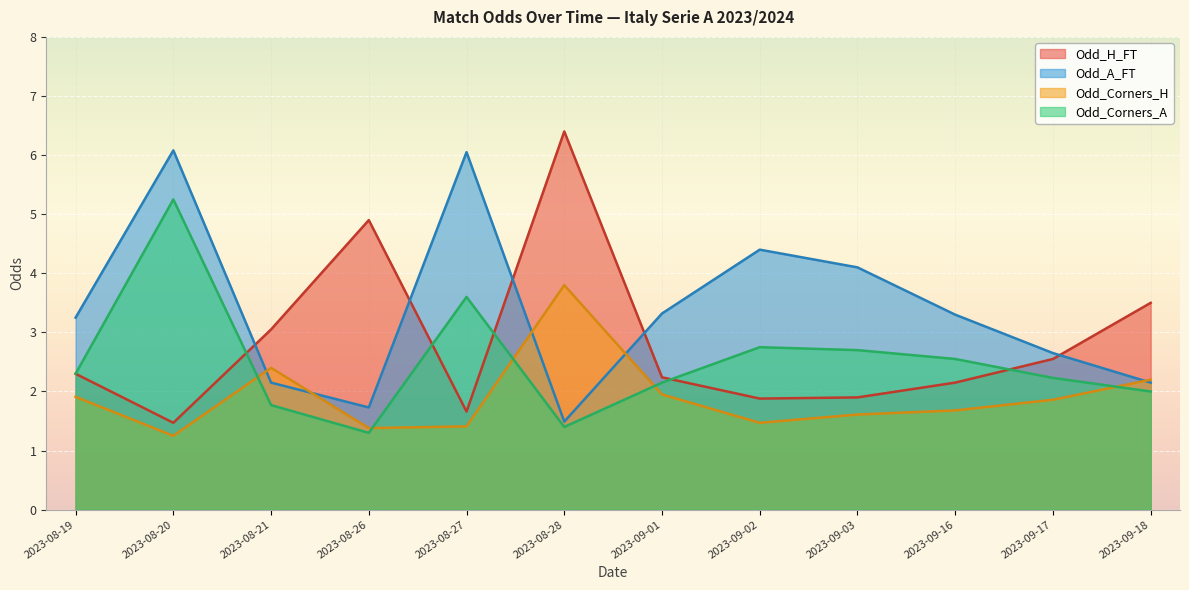

Reading left to right, what are all the values shown in this chart?

Odd_H_FT: 2023-08-19=2.3	2023-08-20=1.5	2023-08-21=3.0	2023-08-26=4.9	2023-08-27=1.7	2023-08-28=6.4	2023-09-01=2.2	2023-09-02=1.9	2023-09-03=1.9	2023-09-16=2.1	2023-09-17=2.5	2023-09-18=3.5
Odd_A_FT: 2023-08-19=3.2	2023-08-20=6.1	2023-08-21=2.1	2023-08-26=1.7	2023-08-27=6.0	2023-08-28=1.5	2023-09-01=3.3	2023-09-02=4.4	2023-09-03=4.1	2023-09-16=3.3	2023-09-17=2.6	2023-09-18=2.1
Odd_Corners_H: 2023-08-19=1.9	2023-08-20=1.2	2023-08-21=2.4	2023-08-26=1.4	2023-08-27=1.4	2023-08-28=3.8	2023-09-01=1.9	2023-09-02=1.5	2023-09-03=1.6	2023-09-16=1.7	2023-09-17=1.9	2023-09-18=2.2
Odd_Corners_A: 2023-08-19=2.3	2023-08-20=5.2	2023-08-21=1.8	2023-08-26=1.3	2023-08-27=3.6	2023-08-28=1.4	2023-09-01=2.1	2023-09-02=2.8	2023-09-03=2.7	2023-09-16=2.5	2023-09-17=2.2	2023-09-18=2.0